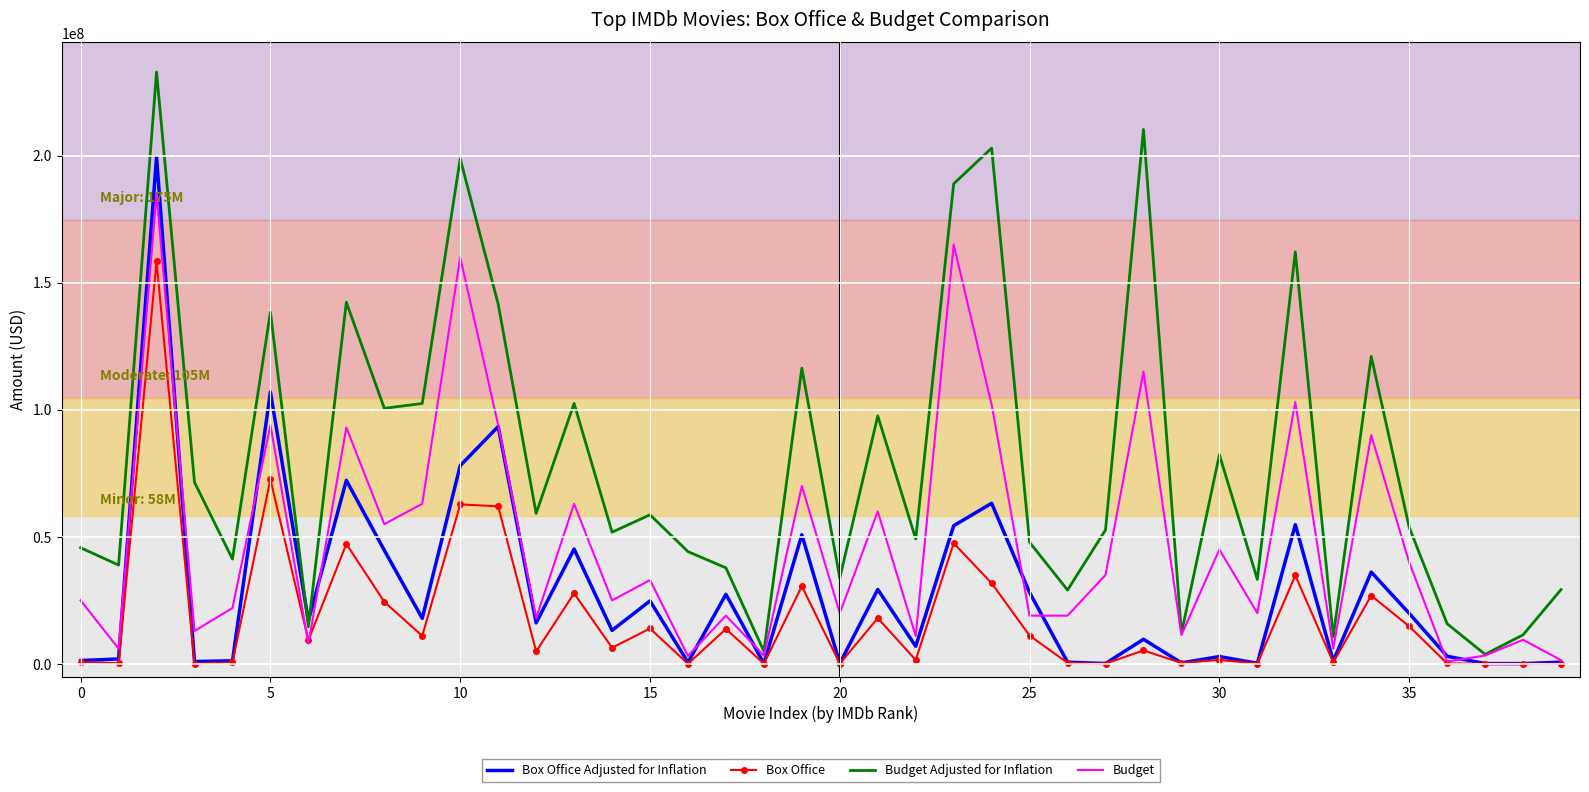

Which series has the largest range (max minus min)?

Budget Adjusted for Inflation